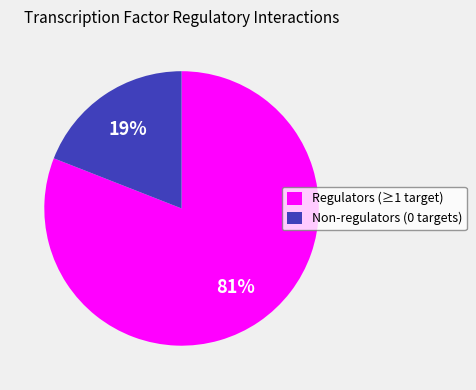

What is the ratio of the value at Regulators (≥1 target) to the value at Non-regulators (0 targets)?

4.3